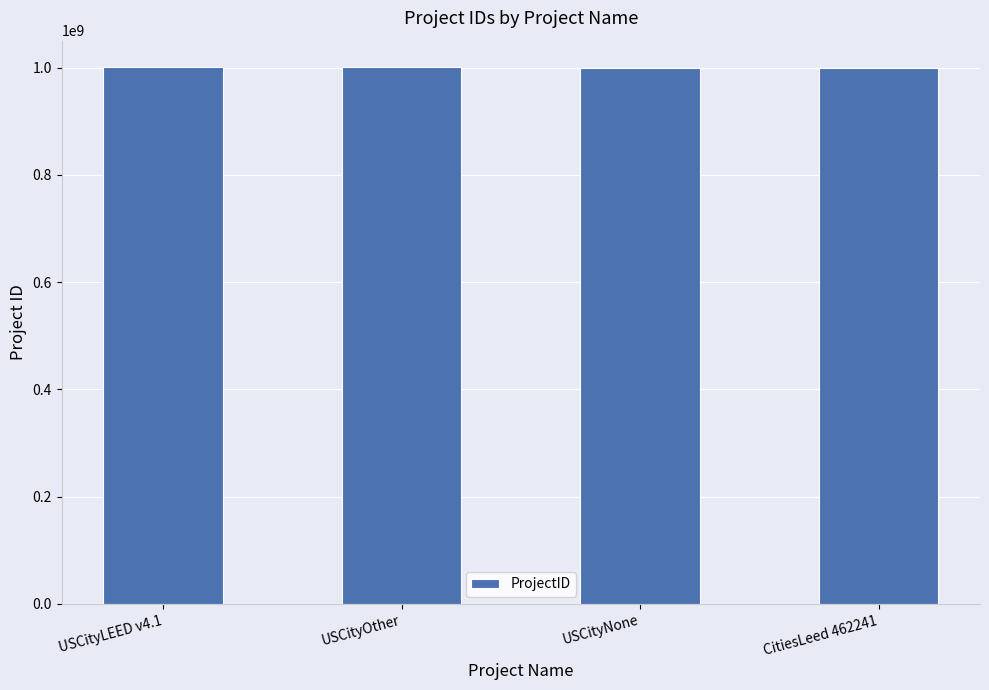

What is the average value?

1000120538